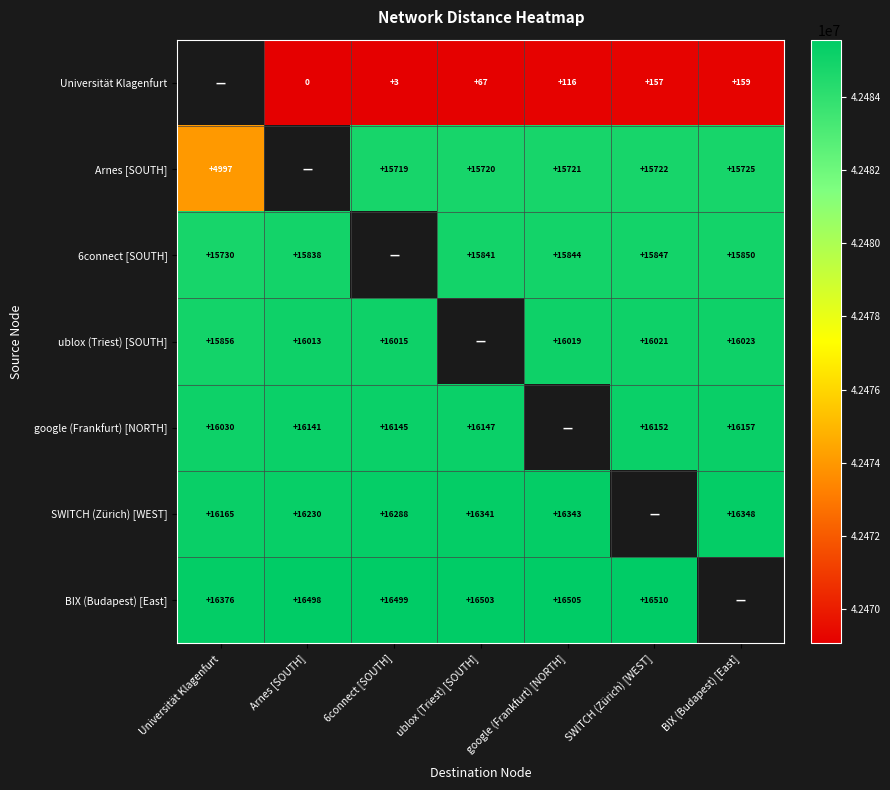

True or false: google (Frankfurt) [NORTH] has a value of 12438032 at SWITCH (Zürich) [WEST].

False